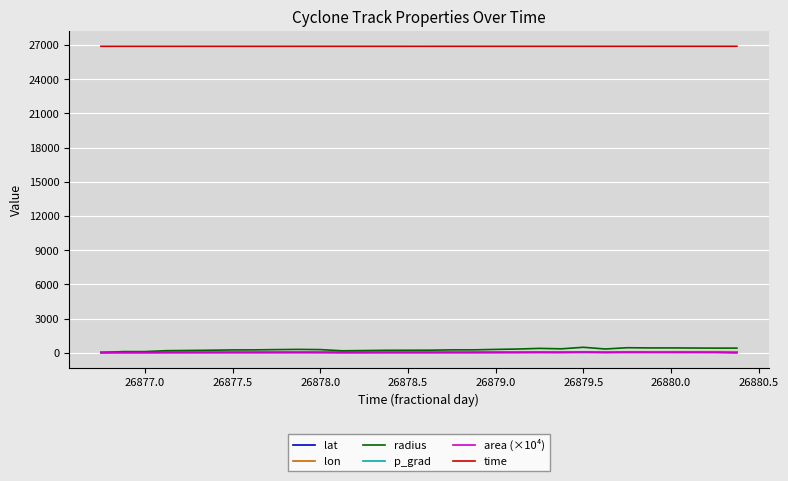

True or false: p_grad and time intersect in this chart.

False